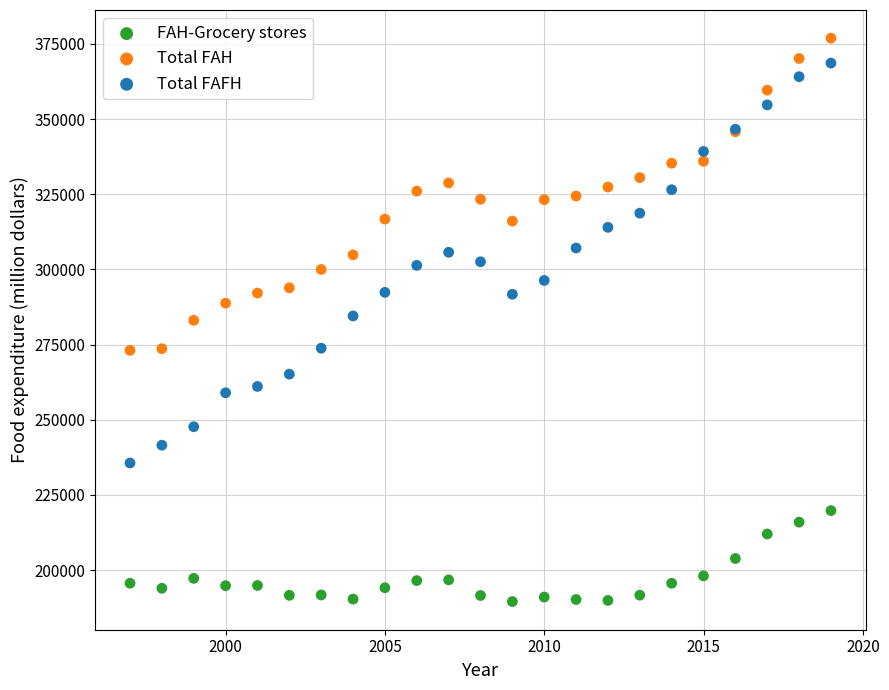

Which series reaches the maximum Y coordinate?

Total FAH